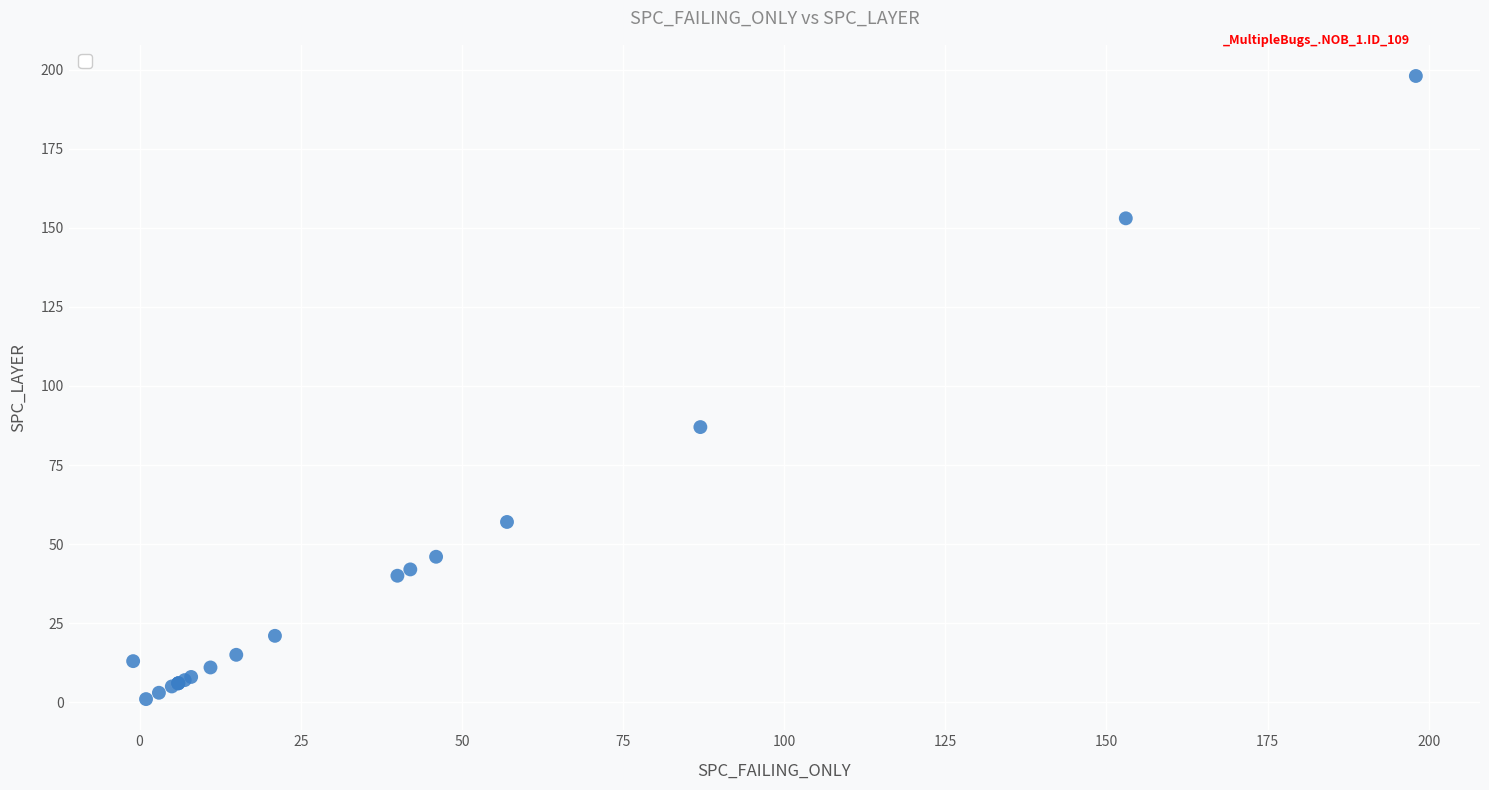

What Y value in the scatter plot is closest to 99?

87